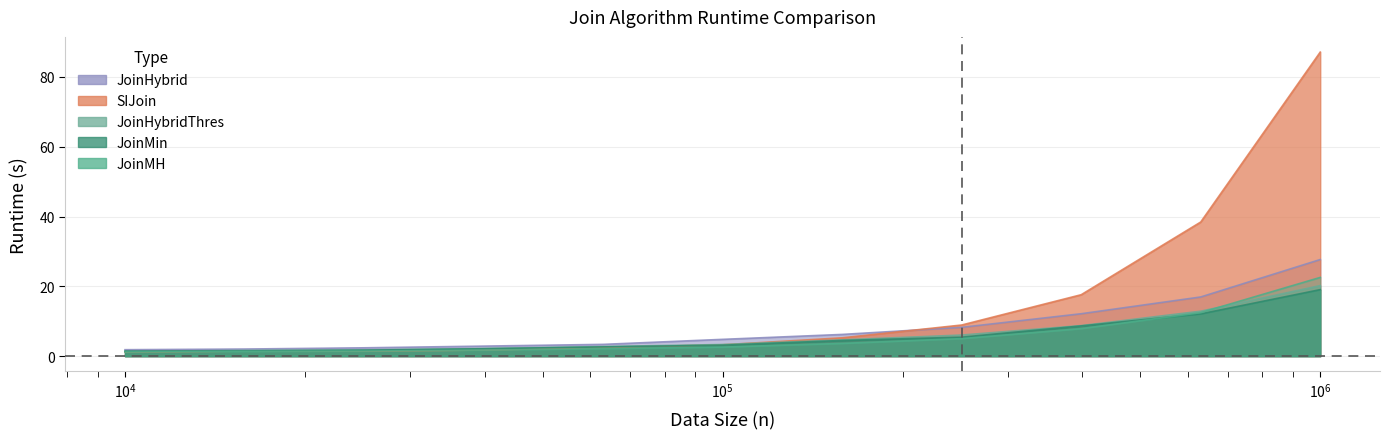

Reading left to right, extract all data points from this chart.

JoinMH: 1.2	1.4	1.4	1.7	2.2	2.6	3.7	5.0	7.9	12.5	22.6
JoinMin: 1.5	1.5	1.7	2.1	2.7	3.1	4.5	5.4	8.7	12.1	19.1
SIJoin: 1.2	1.5	1.4	1.8	2.5	3.3	5.3	8.9	17.6	38.4	87.1
JoinHybrid: 1.9	2.0	2.4	2.9	3.4	4.8	6.2	8.3	12.2	17.0	27.7
JoinHybridThres: 1.4	1.6	1.8	2.2	2.8	3.3	4.7	6.1	8.8	12.9	20.2